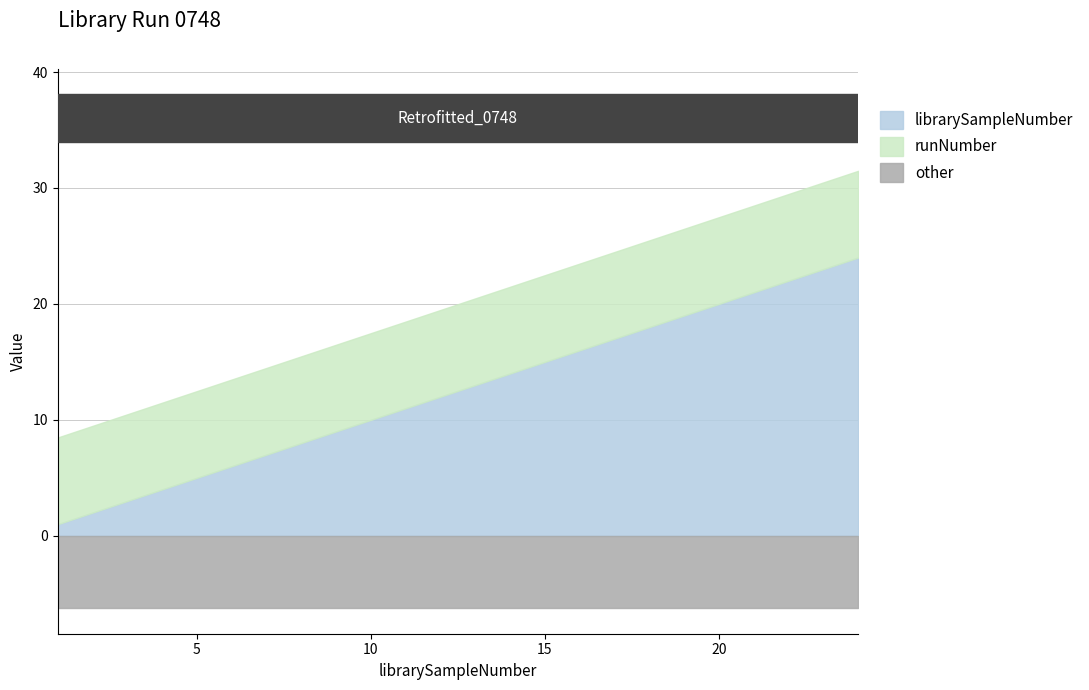

What is the highest value of the other series?

6.2